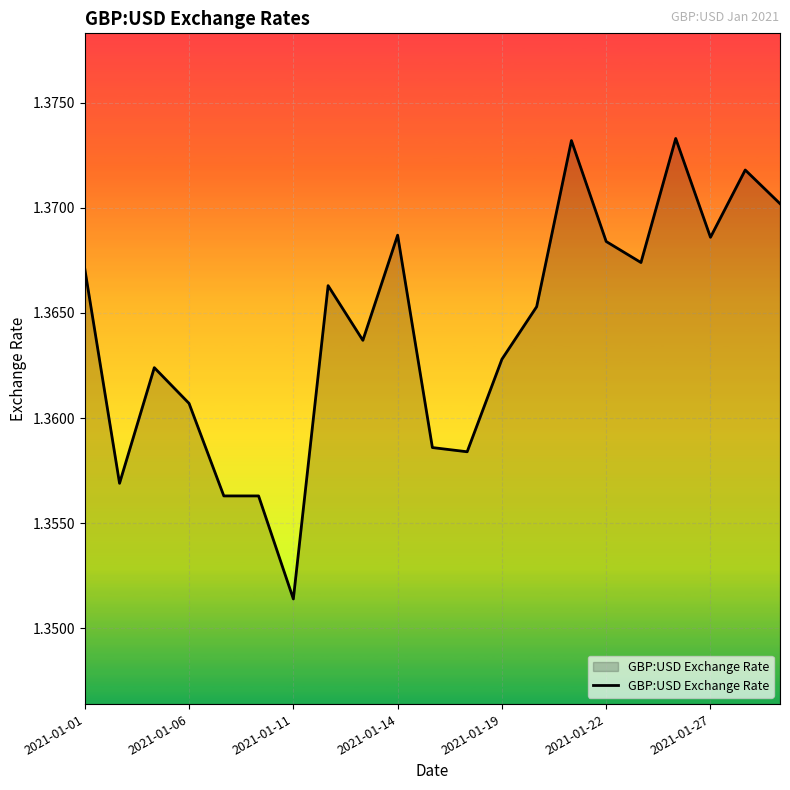

How many lines are shown in the chart?

1